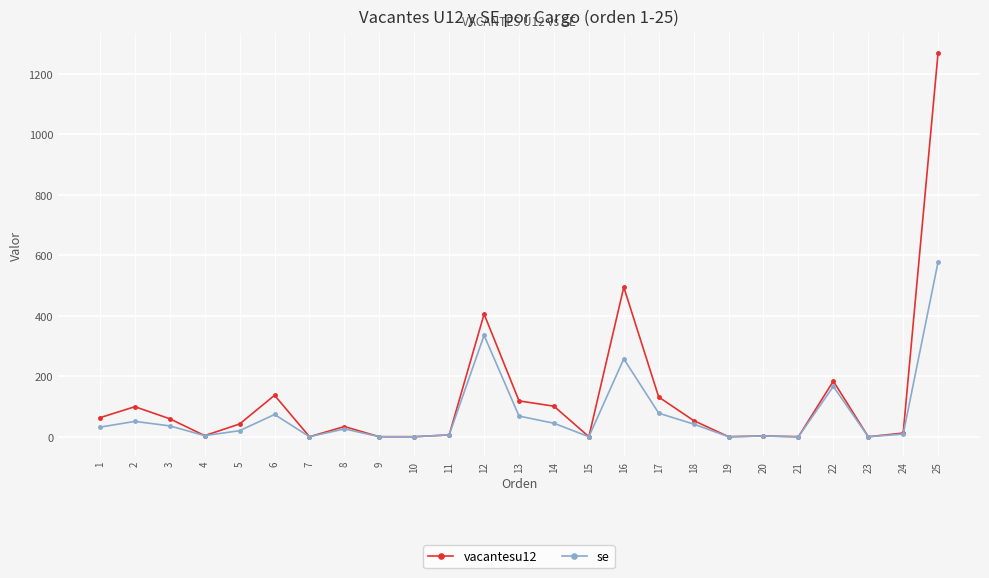

How many data points in se are less than 25?

12